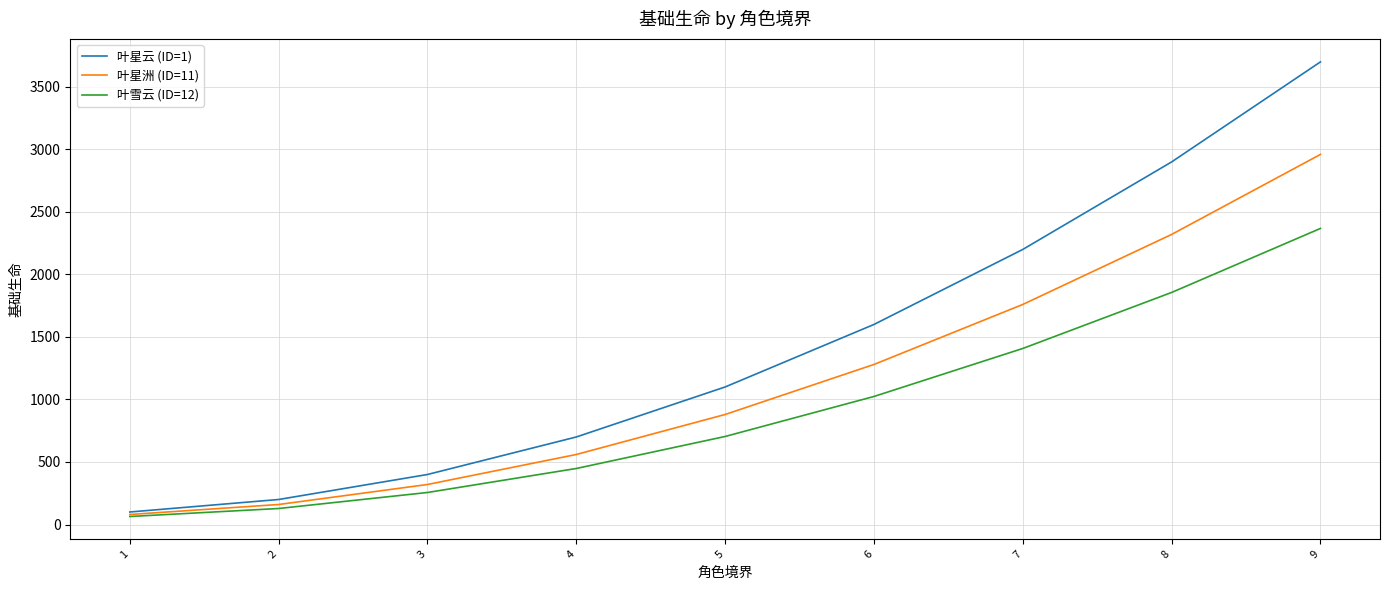

True or false: 叶雪云 (ID=12) has more than 0 points higher than both neighbors.

False